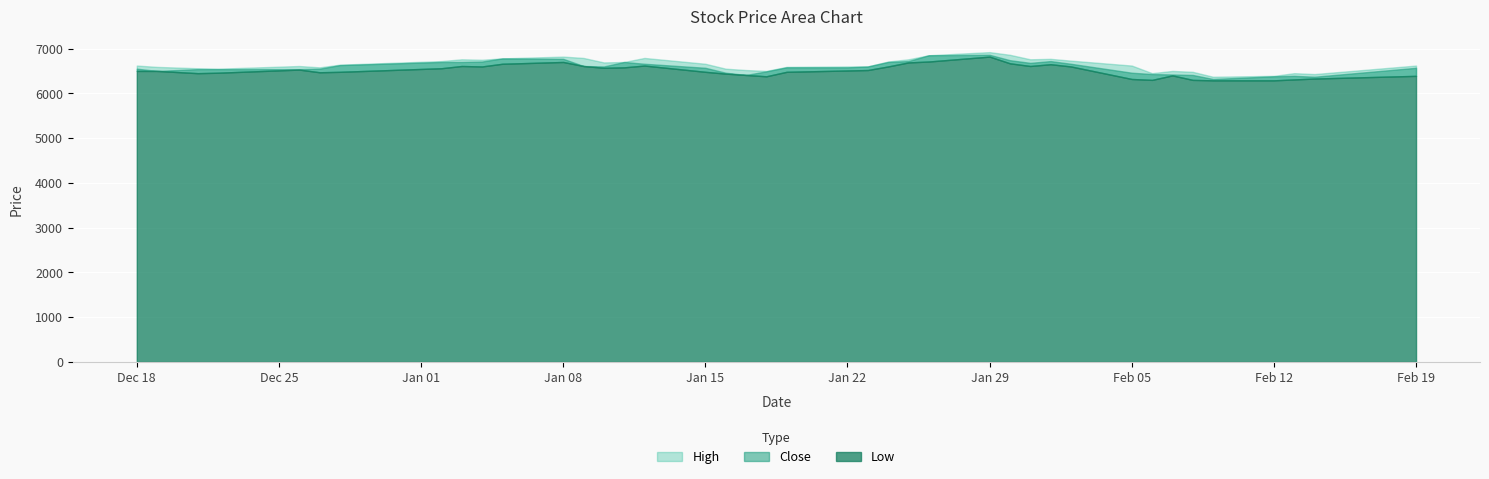

True or false: Close and Low cross at least once.

False